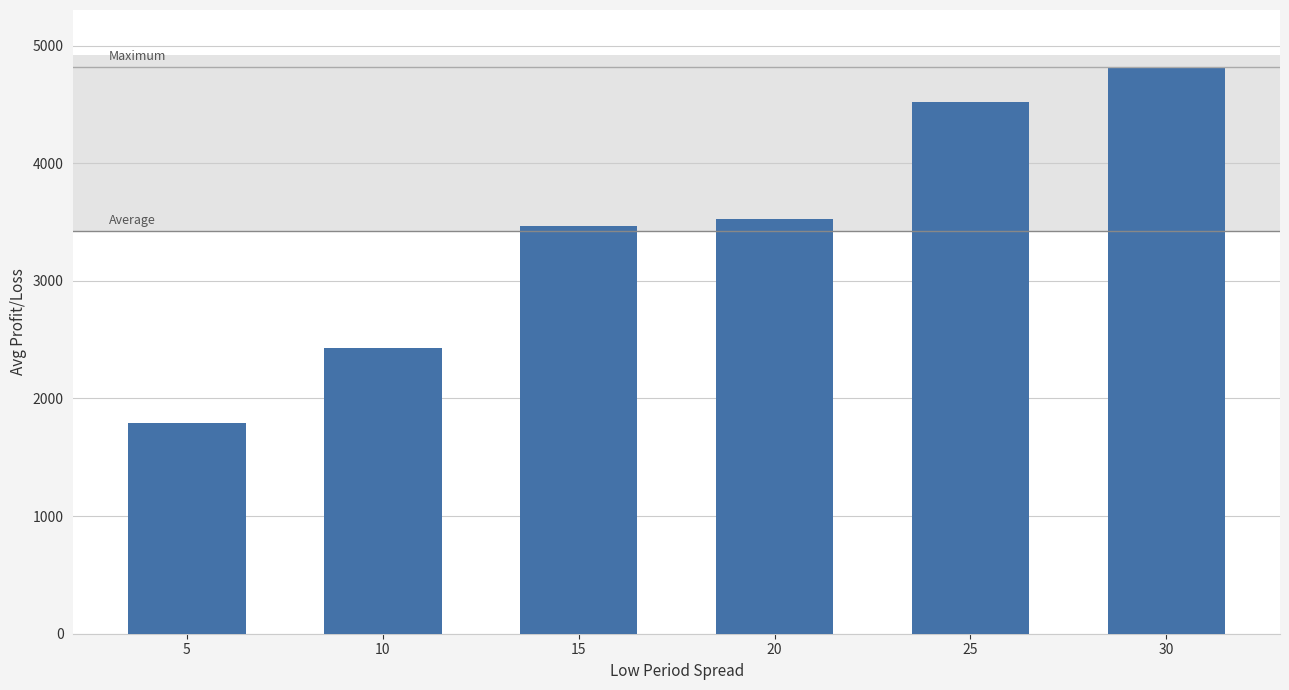

At which label does the data first exceed 3525?

20